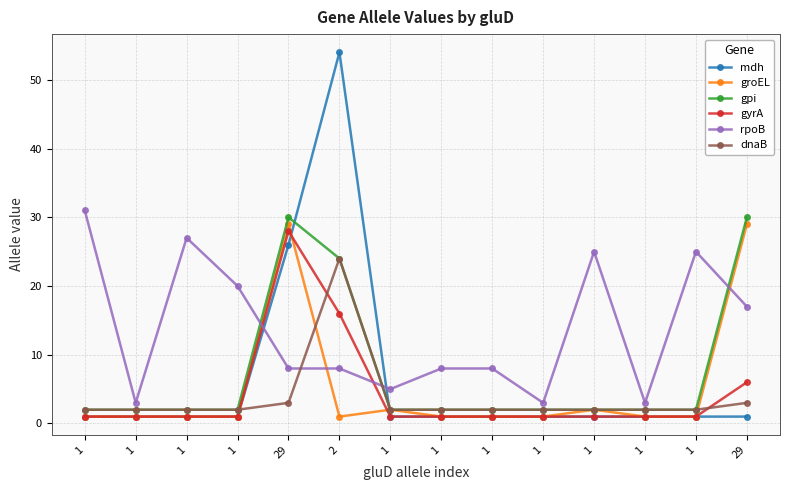

How many distinct data groups are displayed?

6